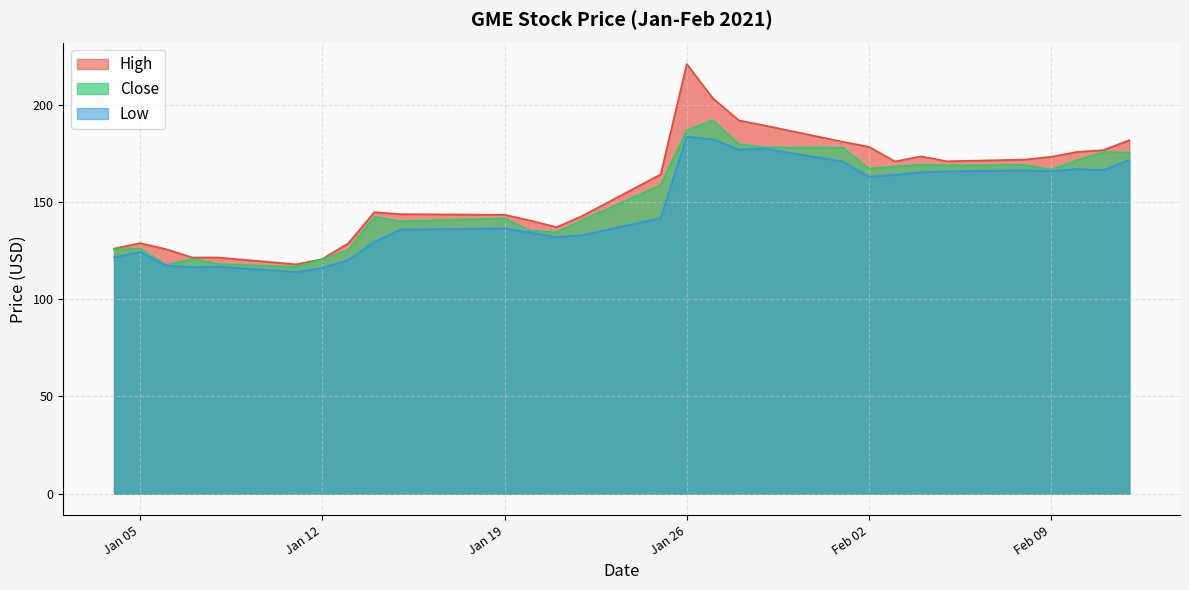

Is it true that High equals 170.9 at 2021-02-03?

True